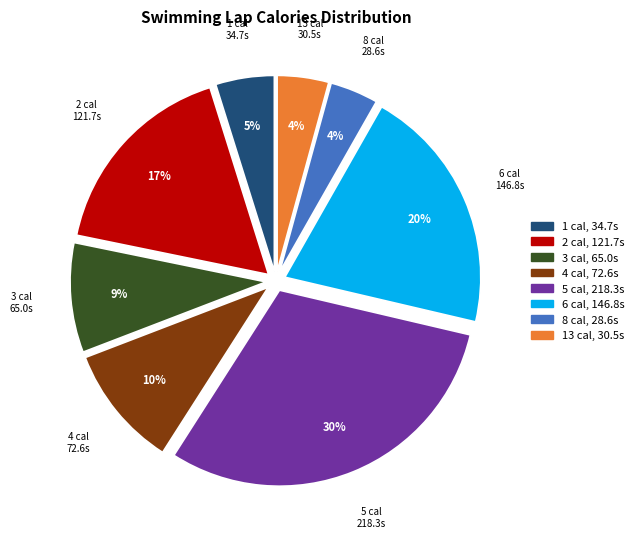

Does any single category account for the majority?

No